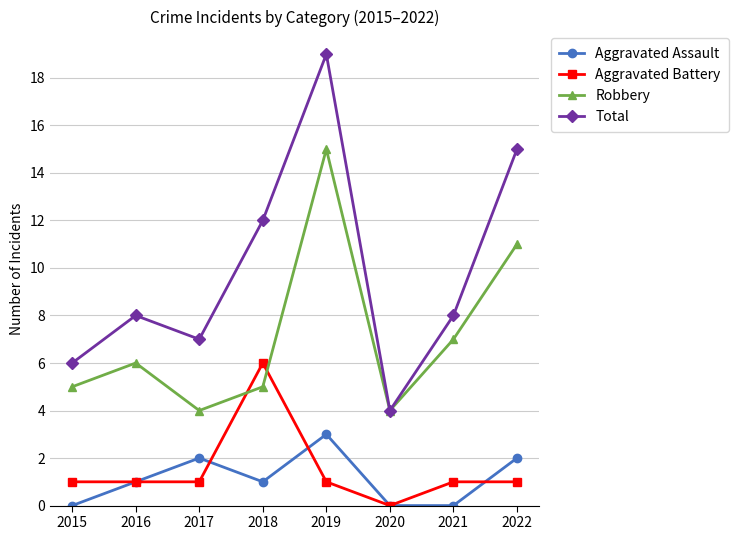

How many data points does each series have?

8